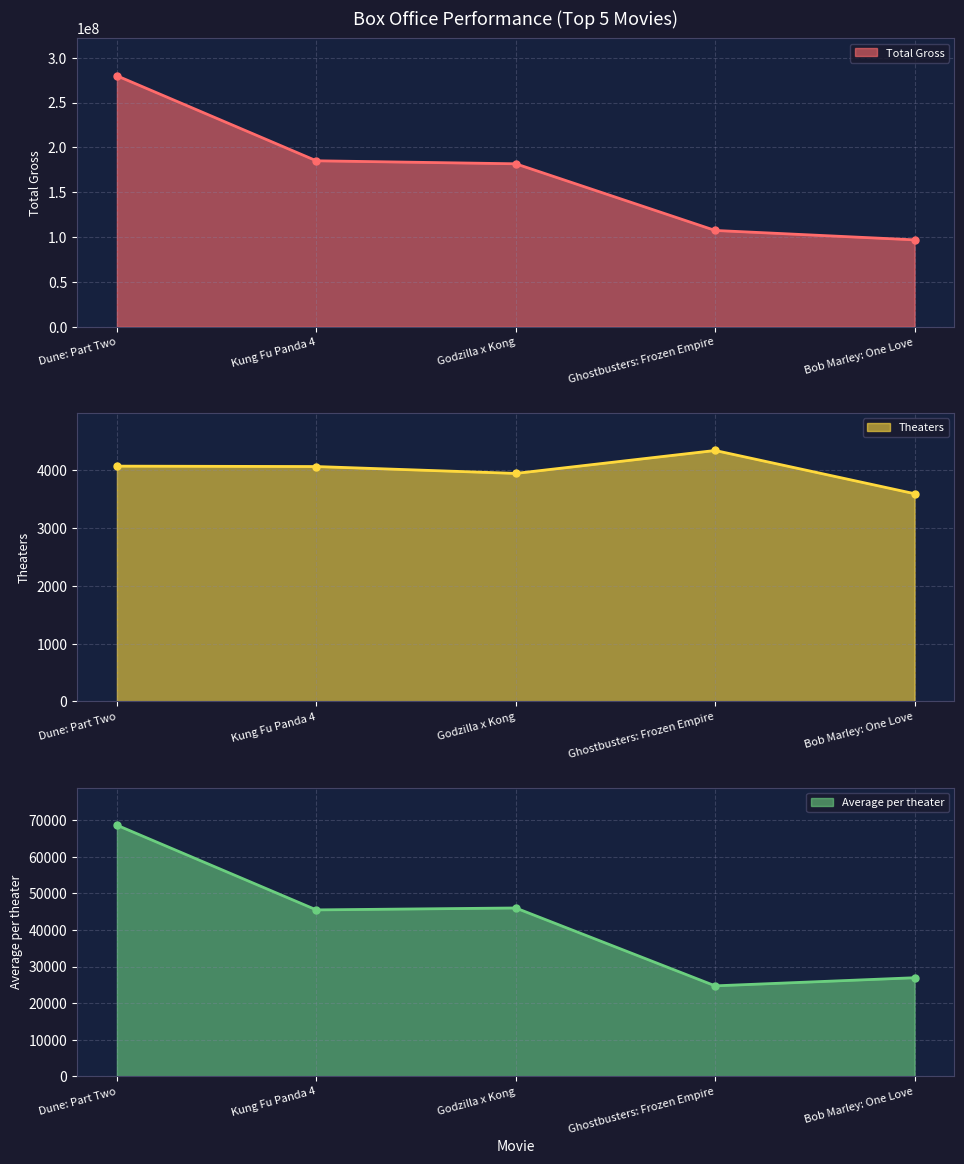

What is the difference between the maximum and second lowest values in the Total Gross (line) series?

172411406.0